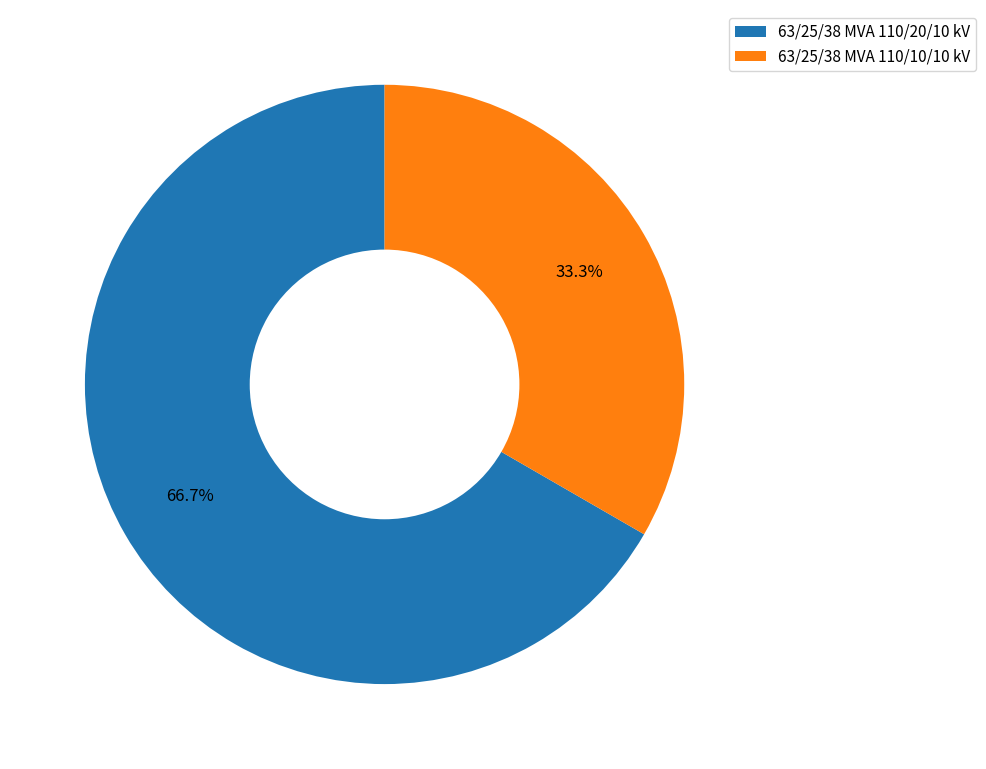

To the nearest percent, what percentage of the pie is 63/25/38 MVA 110/20/10 kV?

67%